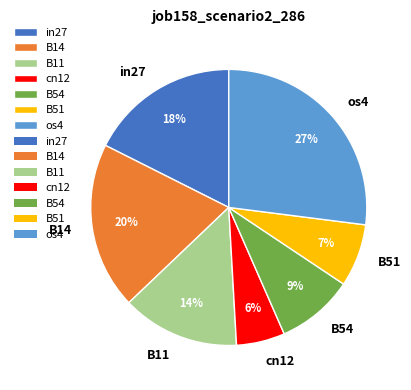

The B51 slice represents 13% of the pie. True or false?

False